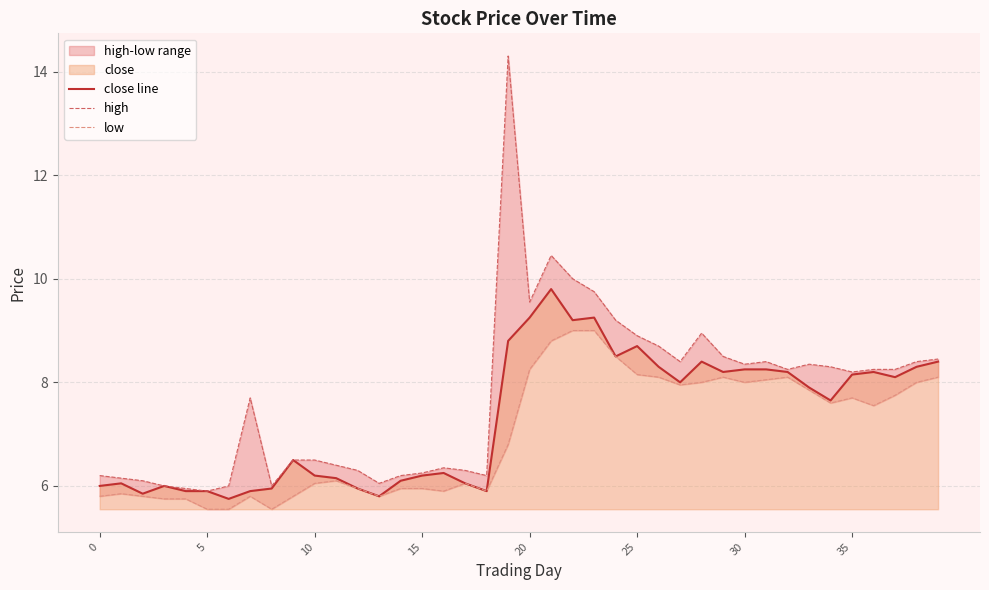

What is the maximum value for close line?

9.8